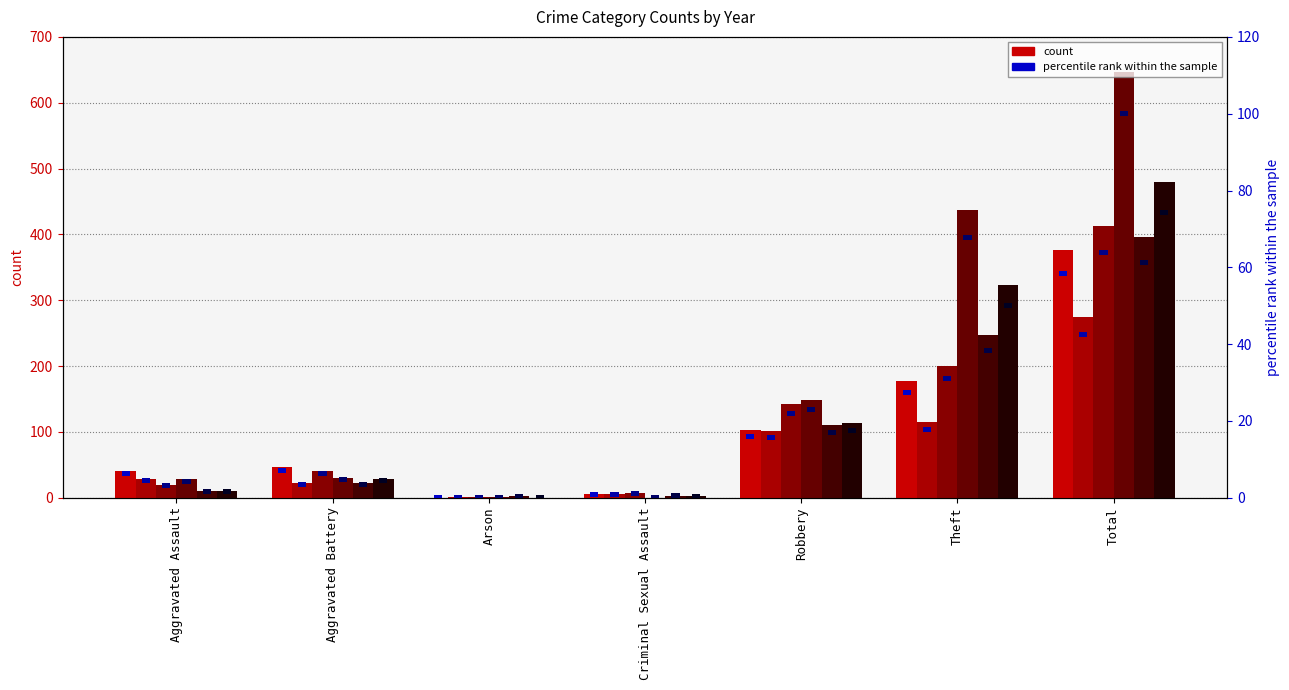

Rank the series at Total from lowest to highest value.

2021, 2023, 2015, 2022, 2016, 2020